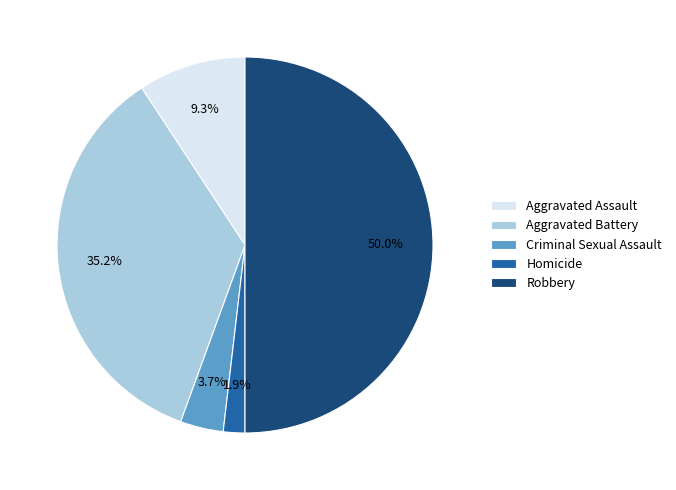

Is Criminal Sexual Assault the majority of the pie?

No